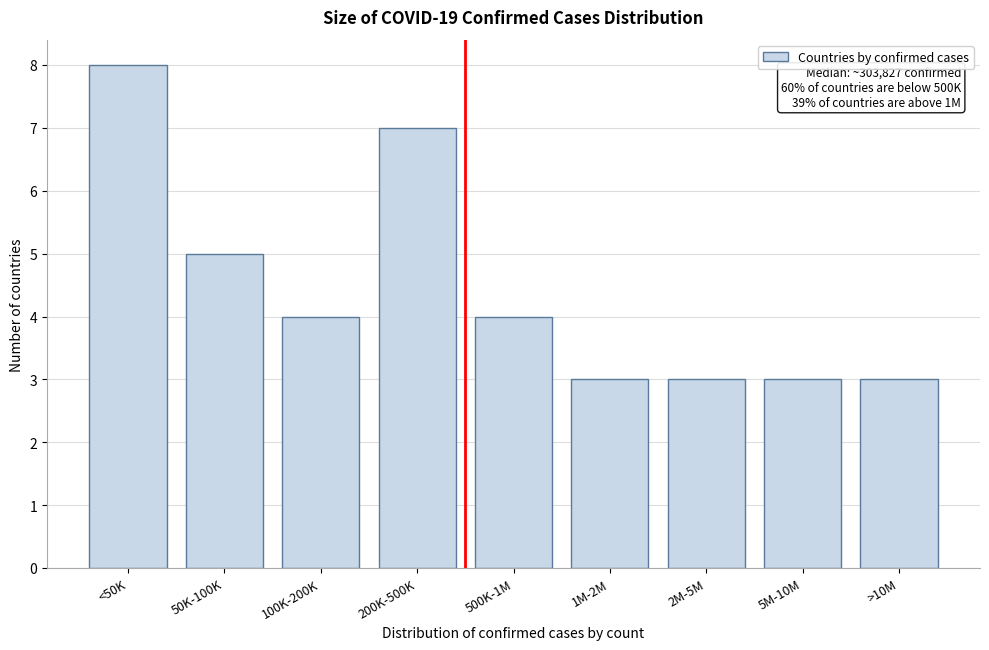

Reading left to right, what are all the values shown in this chart?

8	5	4	7	4	3	3	3	3